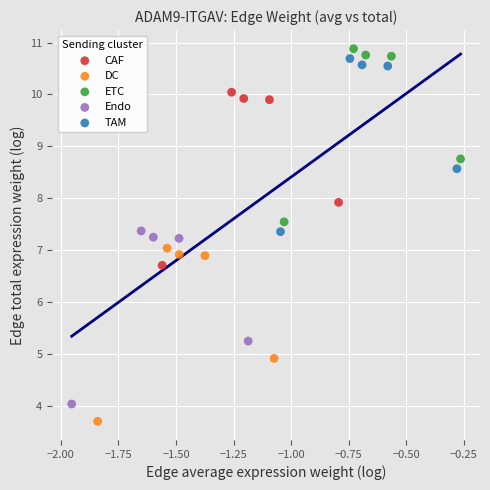

Which series reaches the minimum Y coordinate?

DC